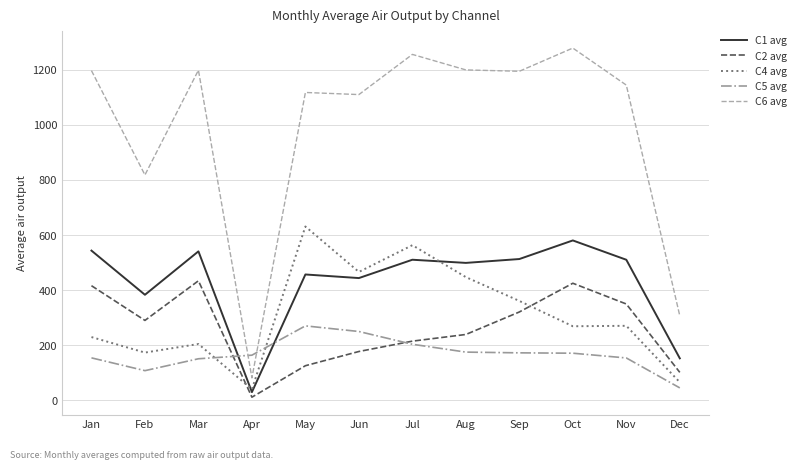

Which label corresponds to the largest value in the chart?

Oct